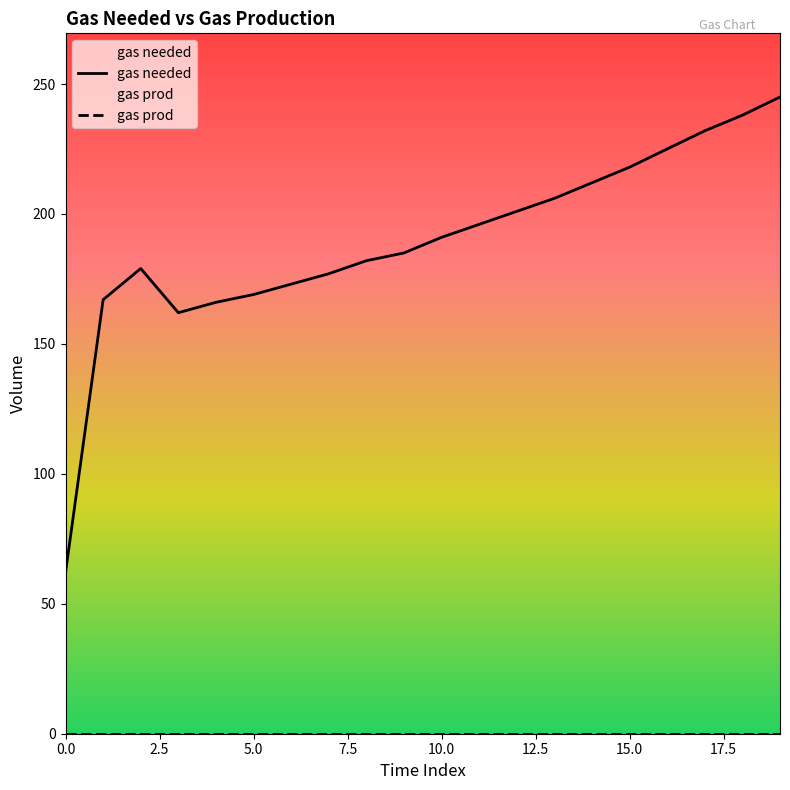

Rank the categories by value from lowest to highest.

0, 3, 4, 1, 5, 6, 7, 2, 8, 9, 10, 11, 12, 13, 14, 15, 16, 17, 18, 19